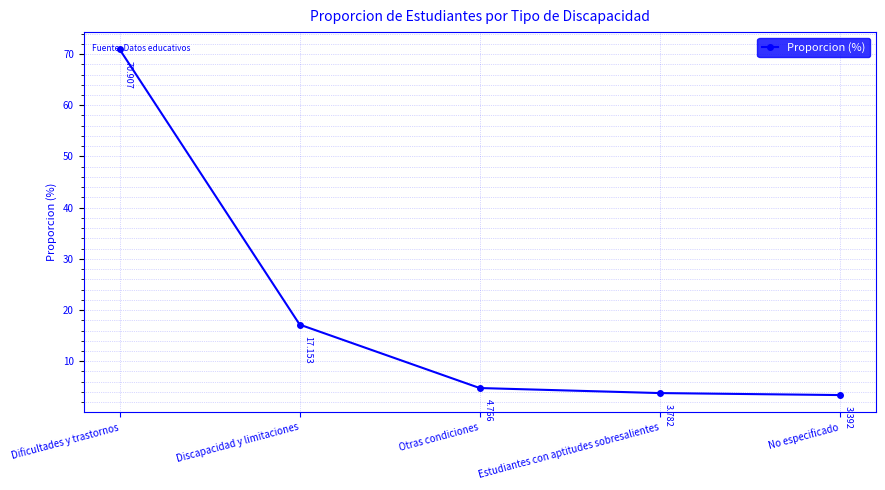

The chart shows a value of 3.8 at Estudiantes con aptitudes sobresalientes. True or false?

True